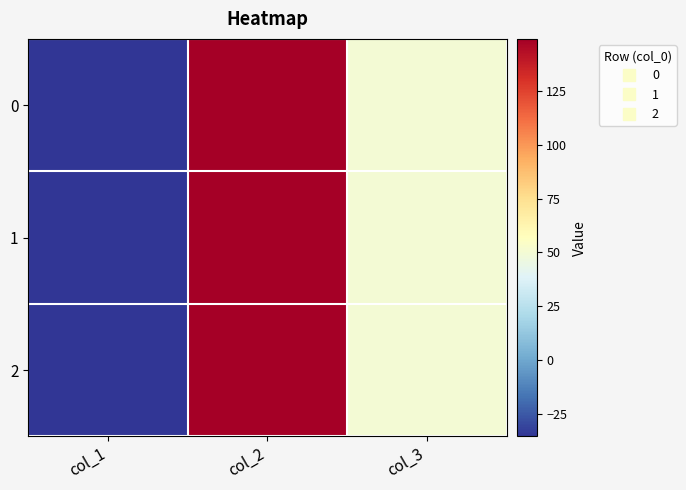

What is the smallest value displayed?

-35.4